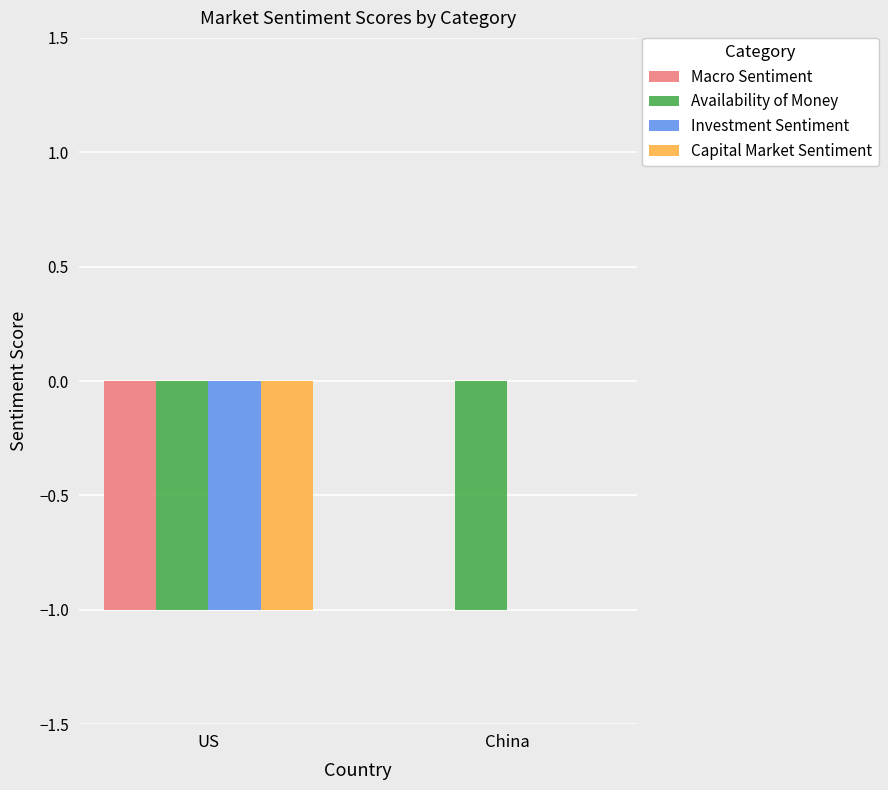

Is the value of Availability of Money at China greater than the value of Capital Market Sentiment at China?

No